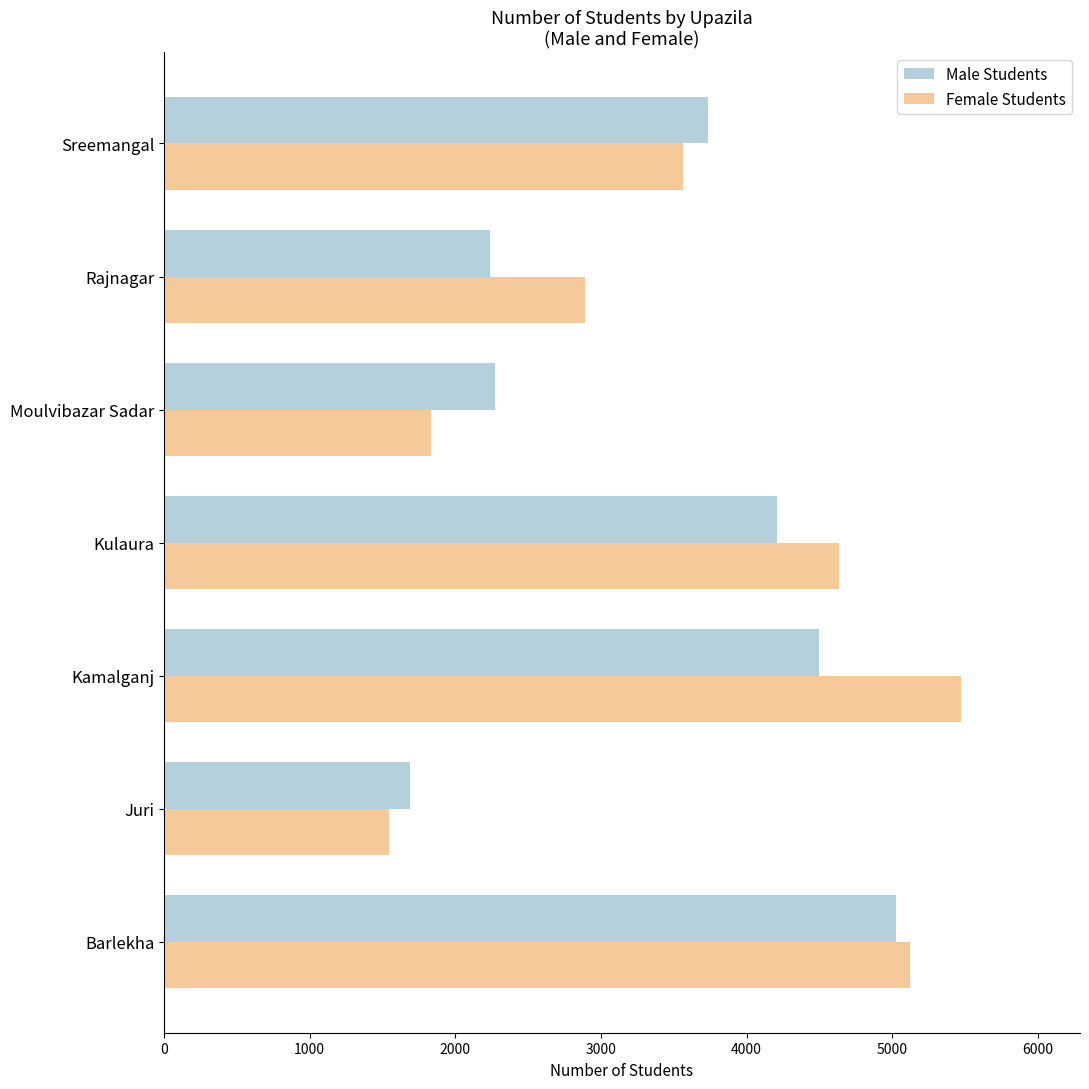

Which label corresponds to the largest value in the chart?

Kamalganj